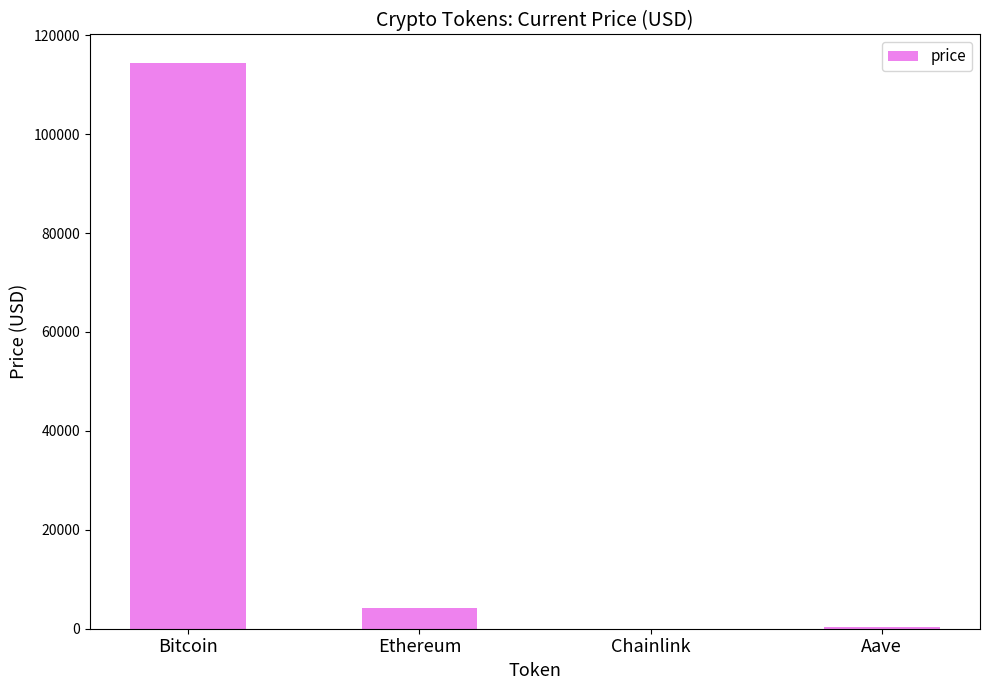

Where is the data nearest to the value 57225?

Ethereum